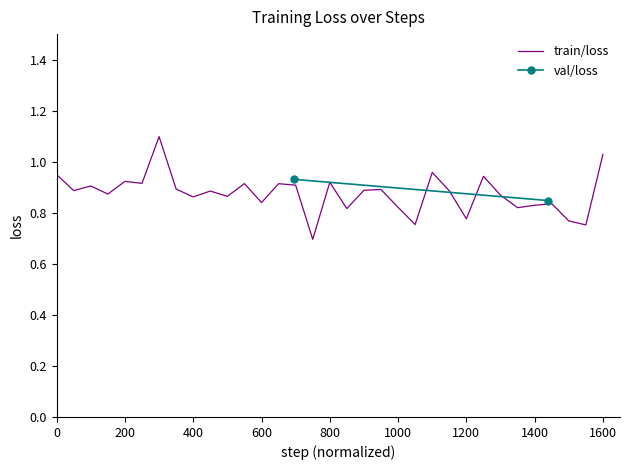

True or false: train/loss has a value of 1.2 at 600.

False